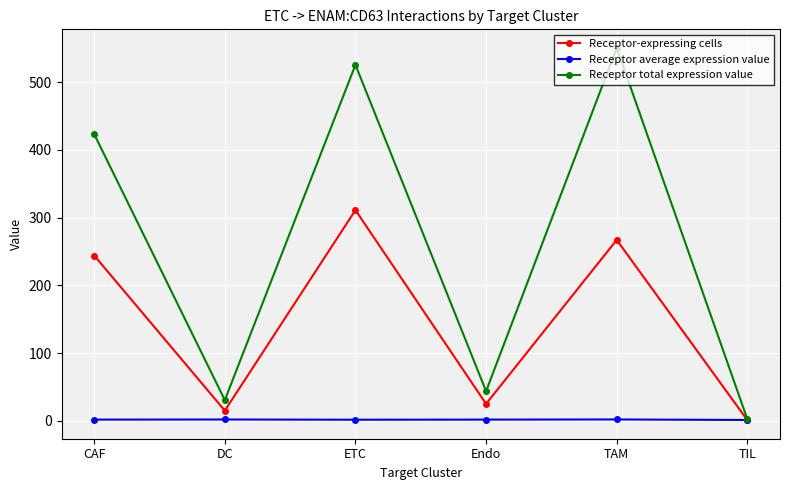

After their last crossing, which series has the higher values: Receptor-expressing cells or Receptor average expression value?

Receptor average expression value